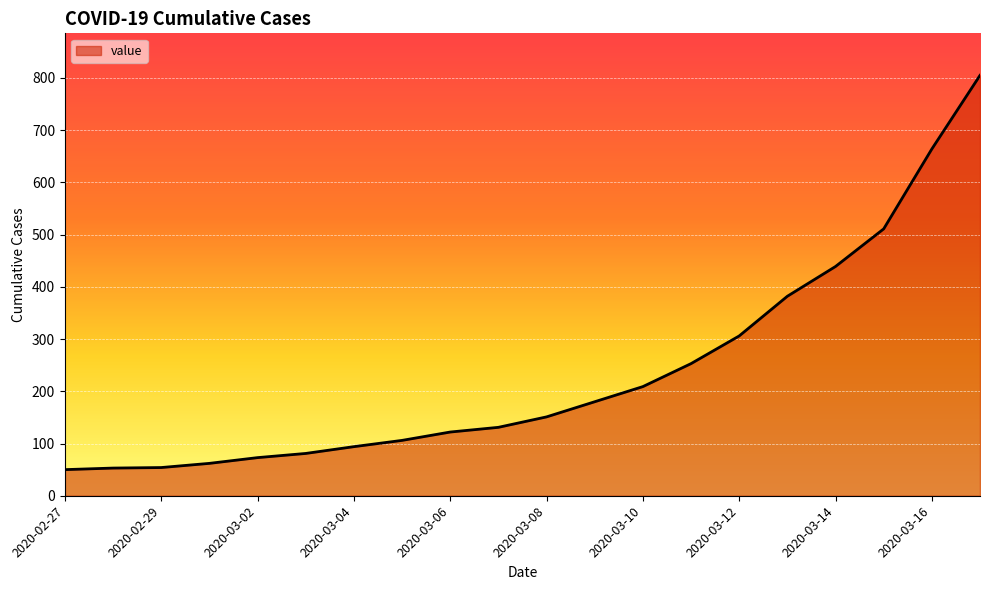

What is the greatest value displayed?

805